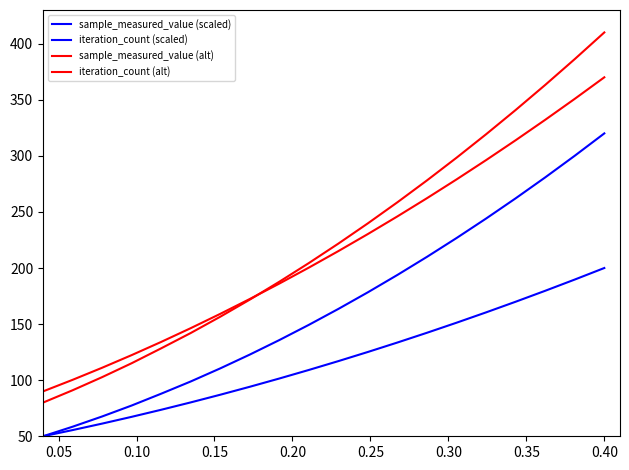

Does the chart display data point markers on the line(s)?

No